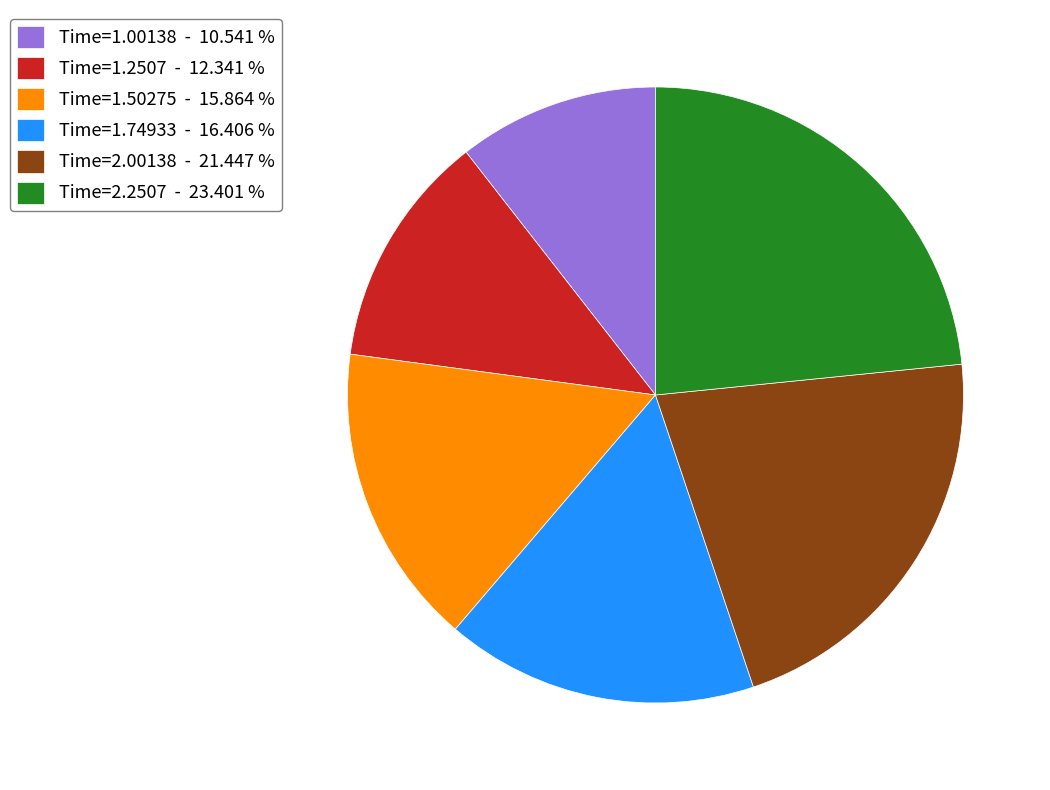

What is the smallest slice in the pie chart?

Time=1.00138 - 10.541 %